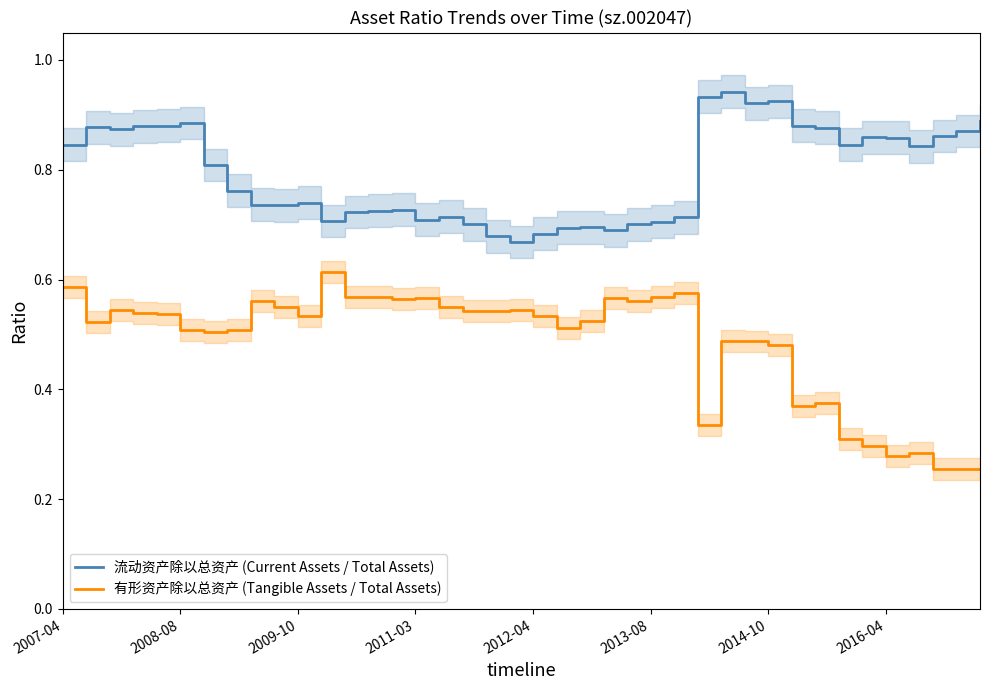

What is the value of the 有形资产除以总资产 (Tangible Assets / Total Assets) point at the 35th from the left?

0.3